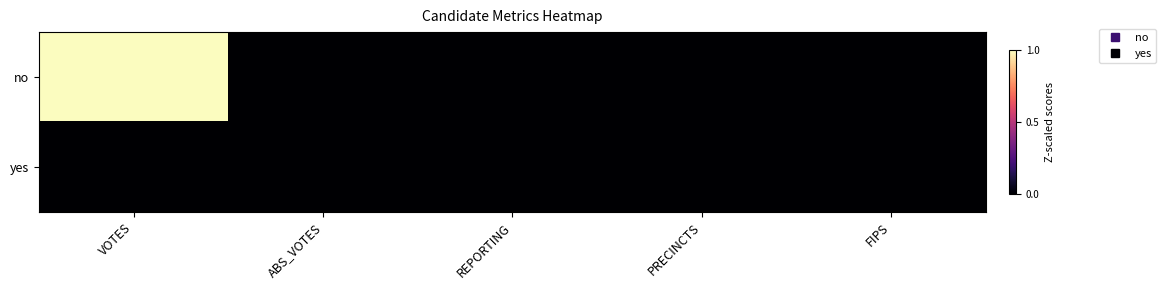

Which series has the largest total across all categories?

no